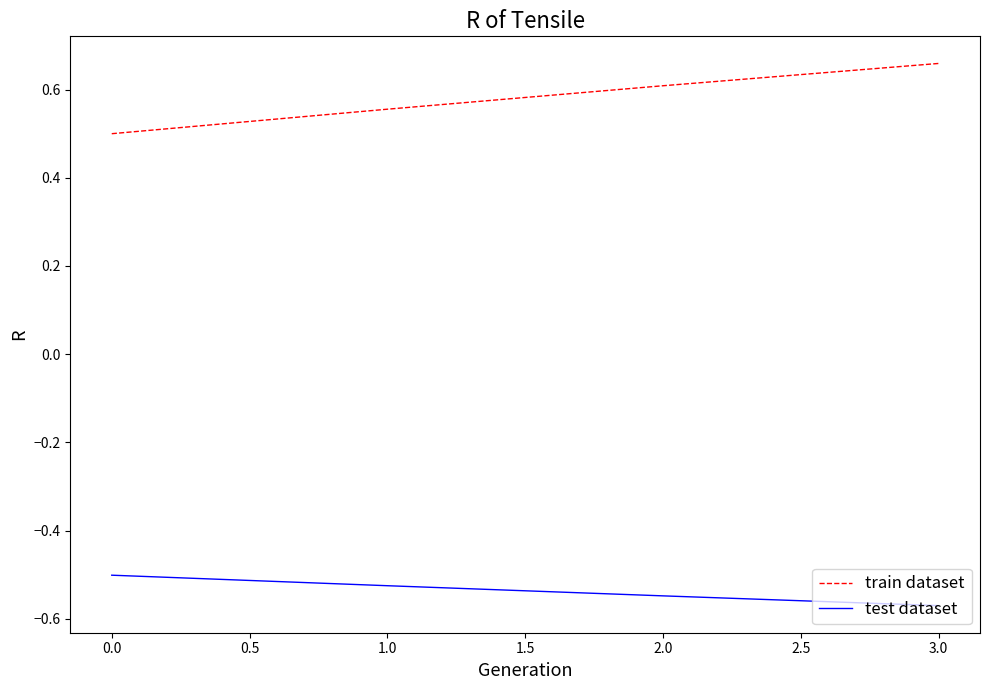

At which label does test dataset reach its peak?

0.0